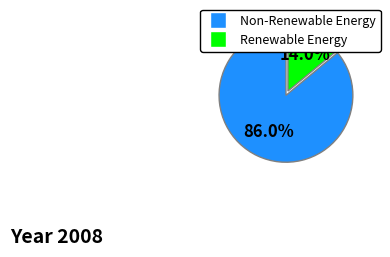

Is there a majority slice in this chart?

Yes